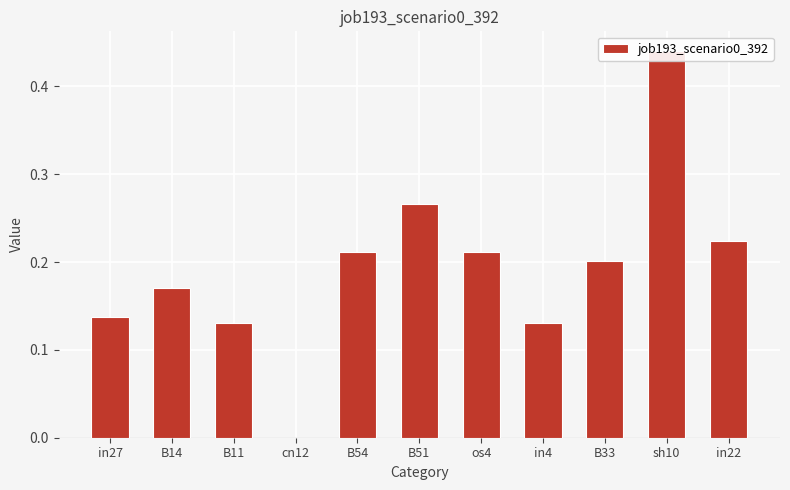

What is the label of the 5th bar from the left?

B54